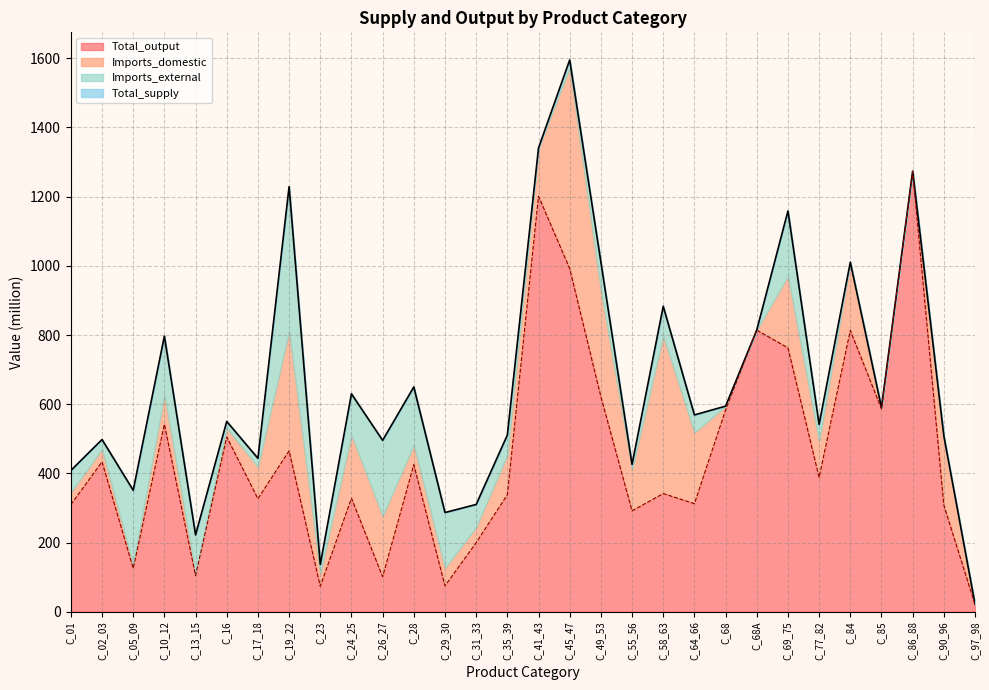

Which series has the largest total across all categories?

Total_supply